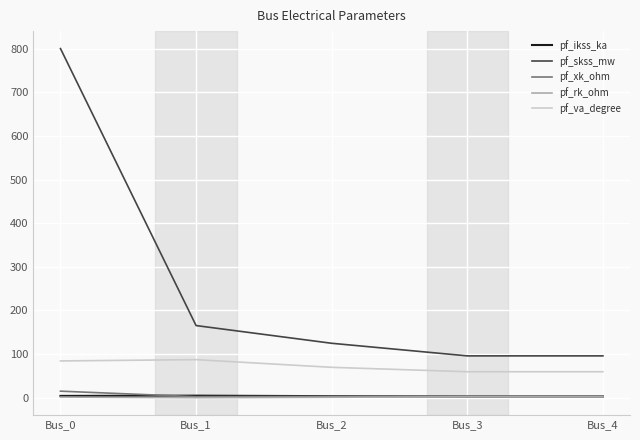

What is the difference between the highest and lowest values at Bus_4?

93.8